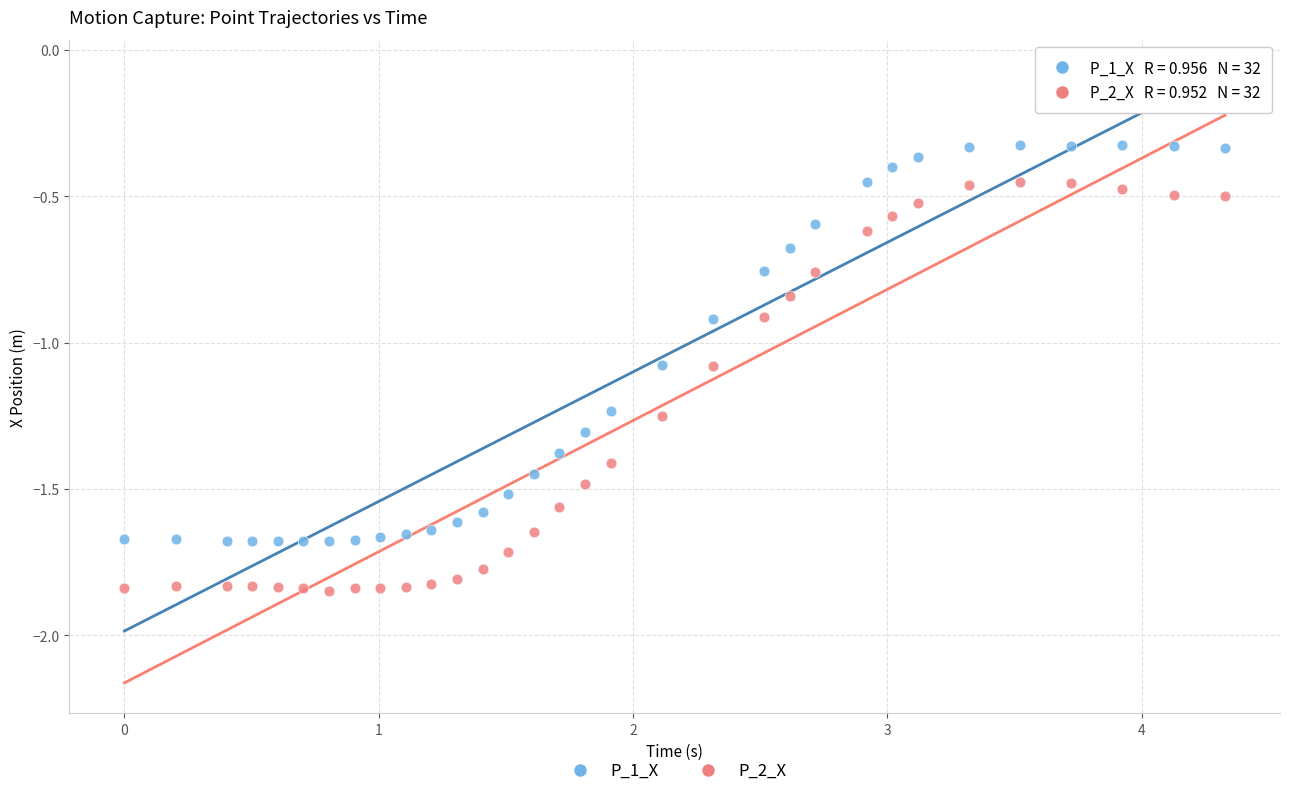

Which series reaches the minimum Y coordinate?

P_2_X